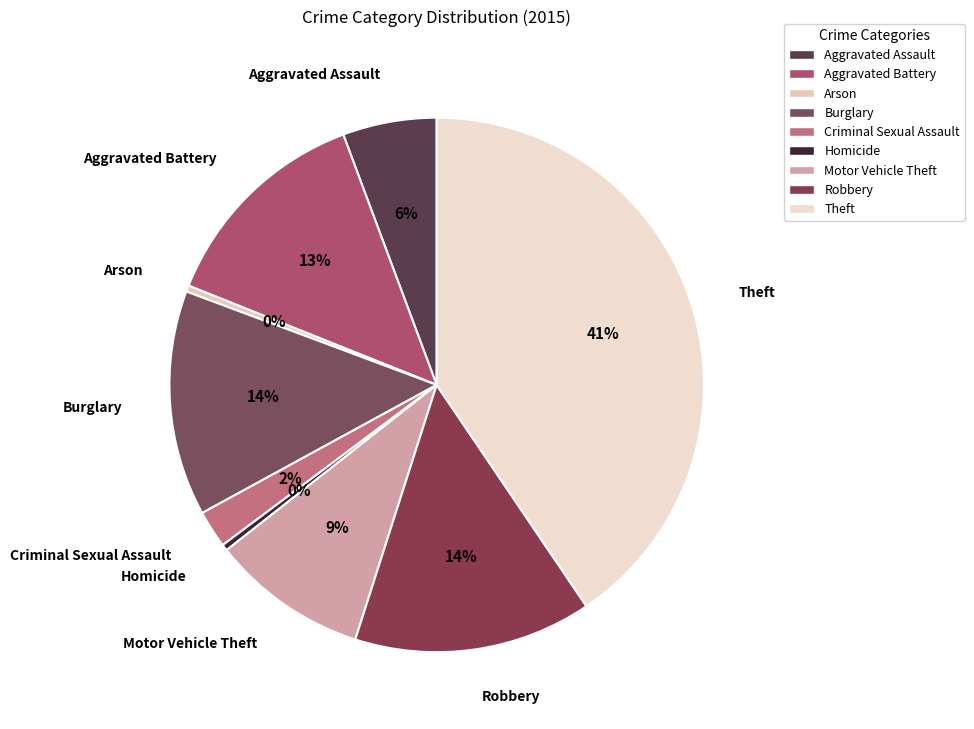

True or false: Criminal Sexual Assault accounts for 13% of the total.

False